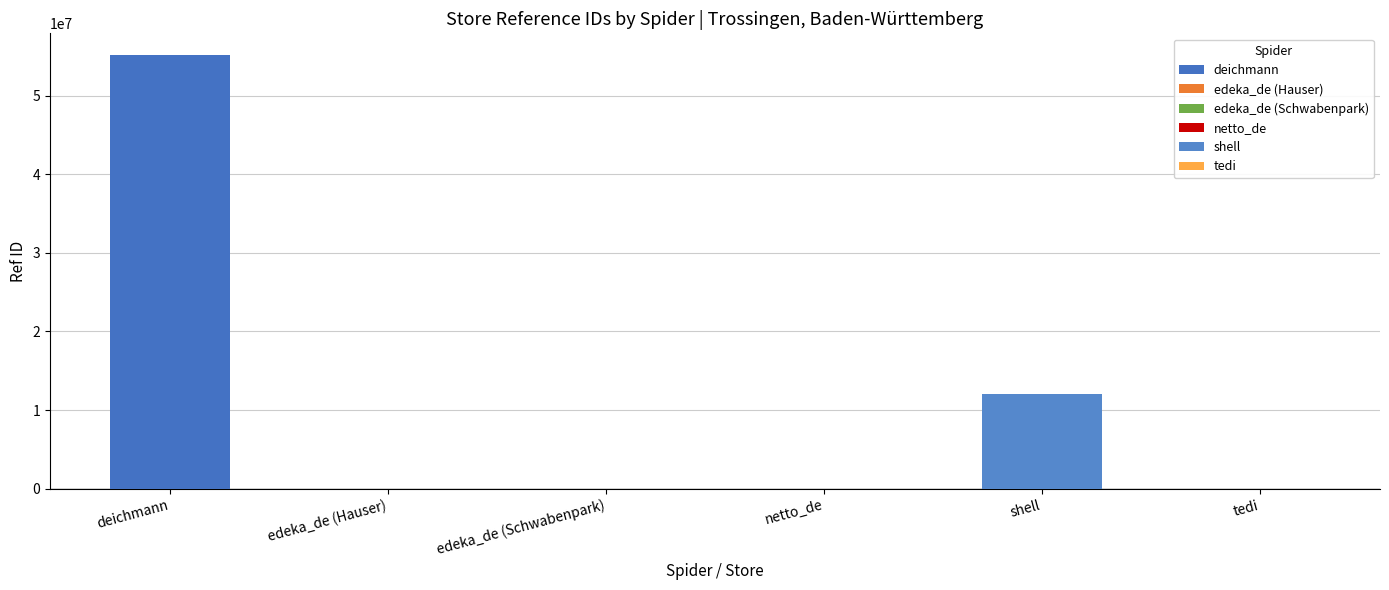

What is the label of the 6th bar from the right?

deichmann